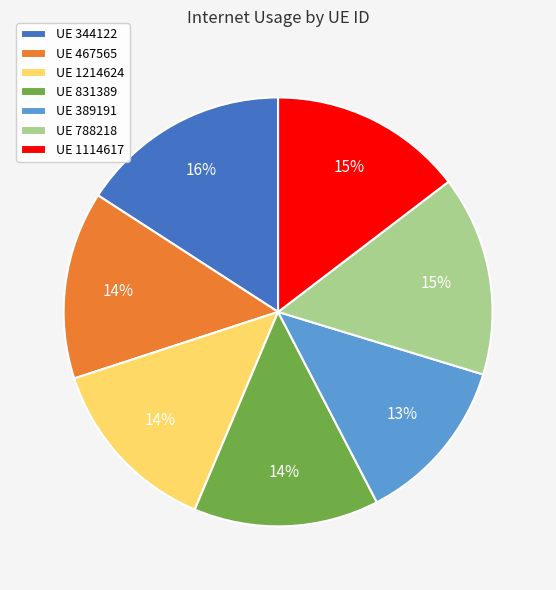

Does any single category account for the majority?

No